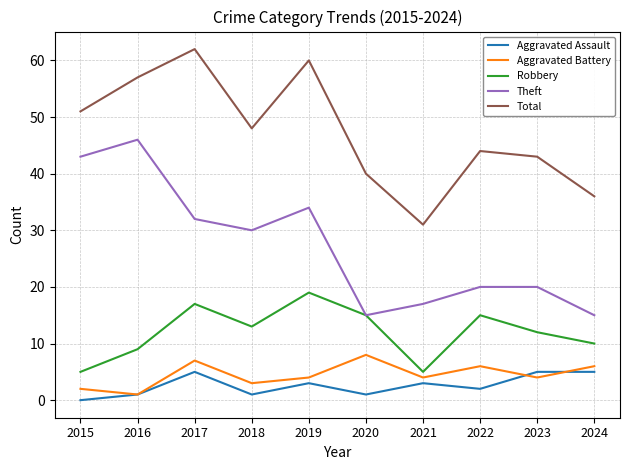

What are all the series names shown in the legend?

Aggravated Assault, Aggravated Battery, Robbery, Theft, Total